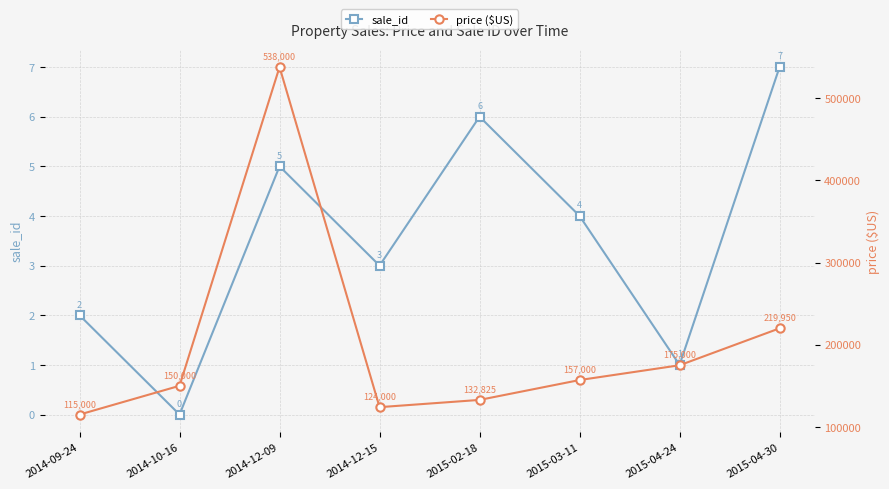

True or false: sale_id and price ($US) intersect in this chart.

False